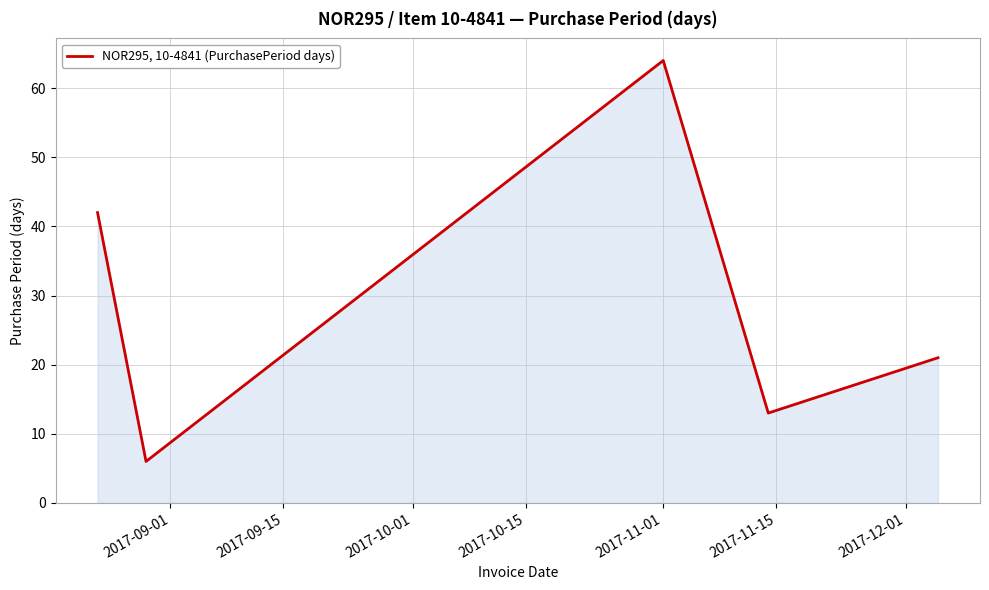

True or false: there are more than 2 points higher than both neighbors.

False